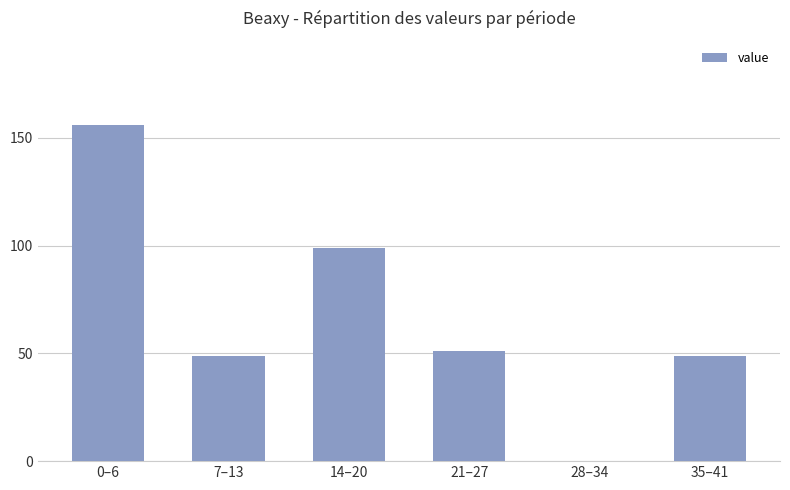

What is the change in value from 0–6 to 7–13?

-107